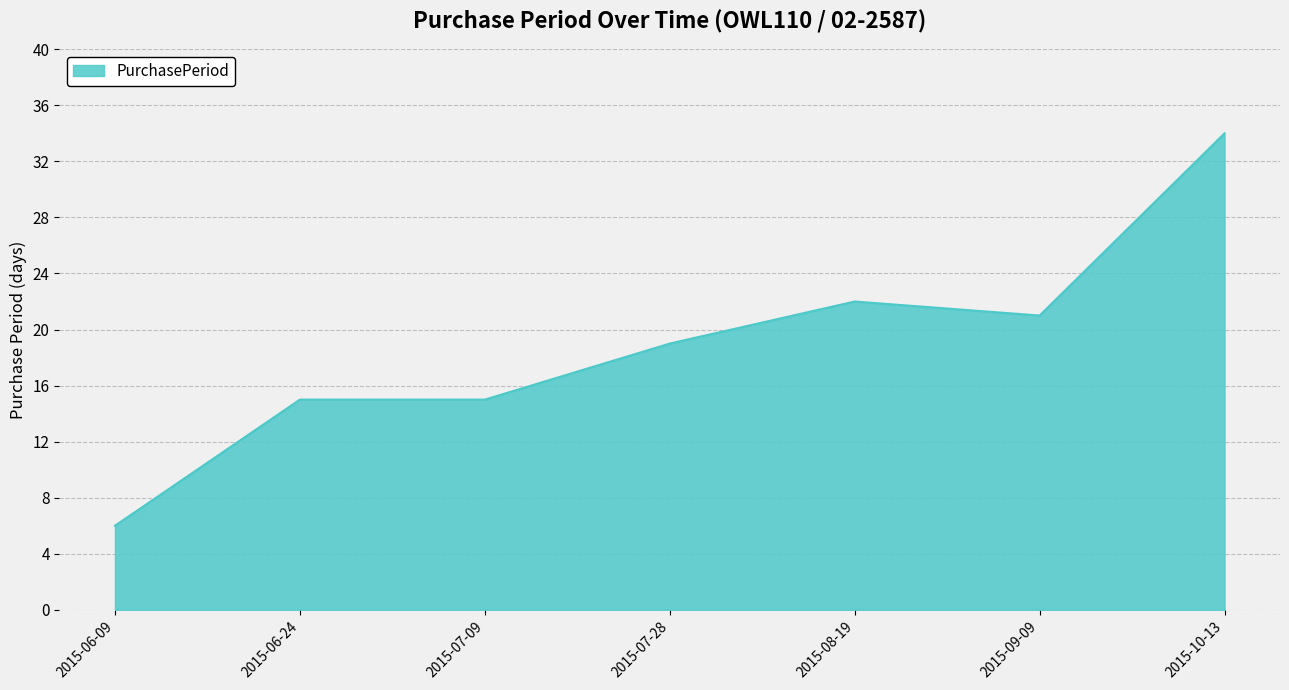

What value does the data have at 2015-09-09?

21